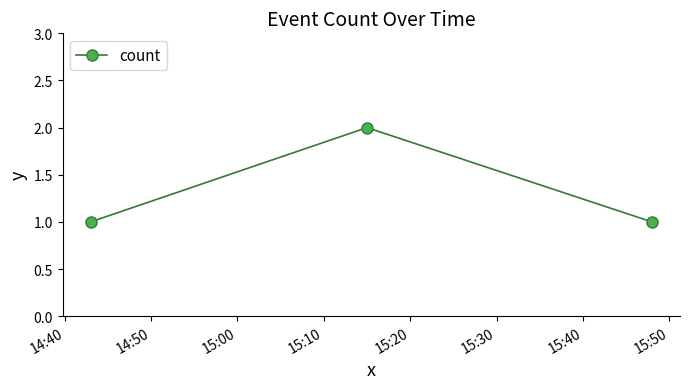

How many values are between 1 and 2?

3